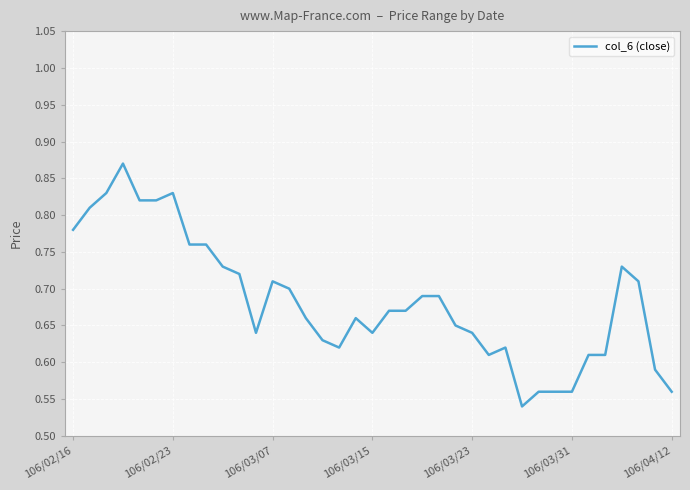

What is the difference between the maximum and minimum values?

0.3